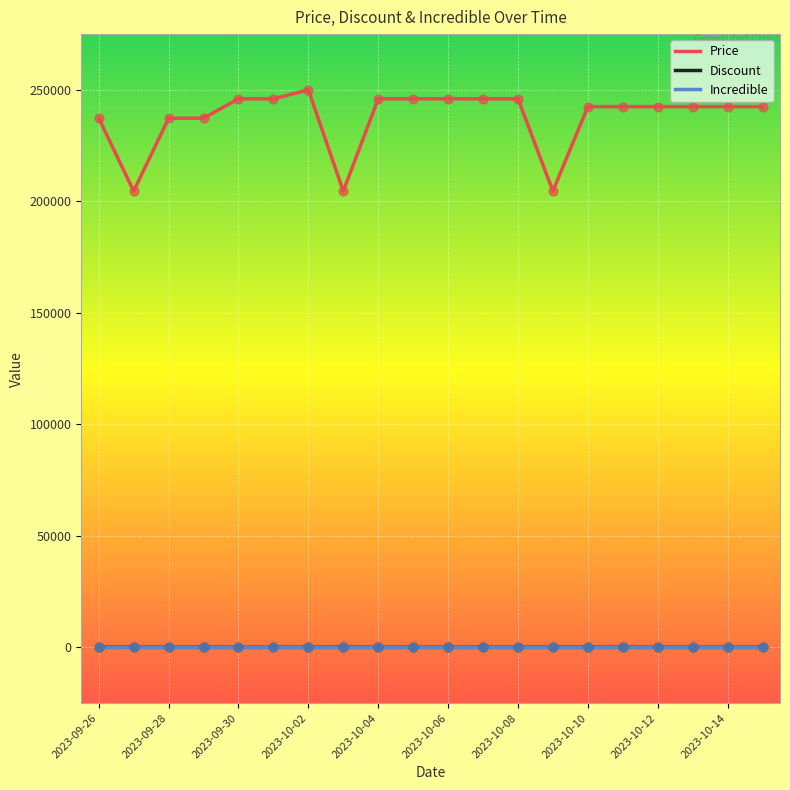

Which series has the largest total across all categories?

Price